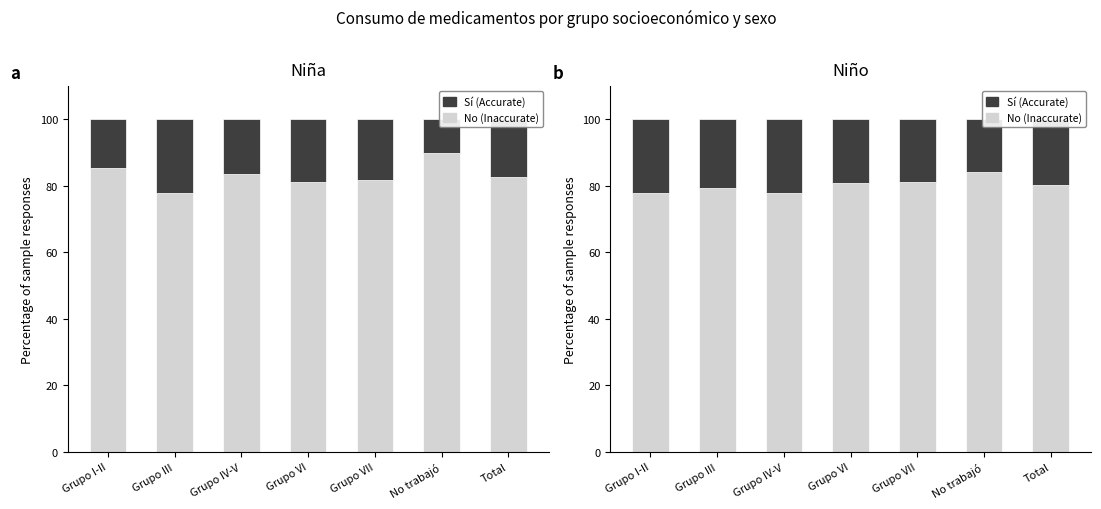

What is the difference between the Sí (Accurate) values at Grupo VII and Grupo III?

2.0